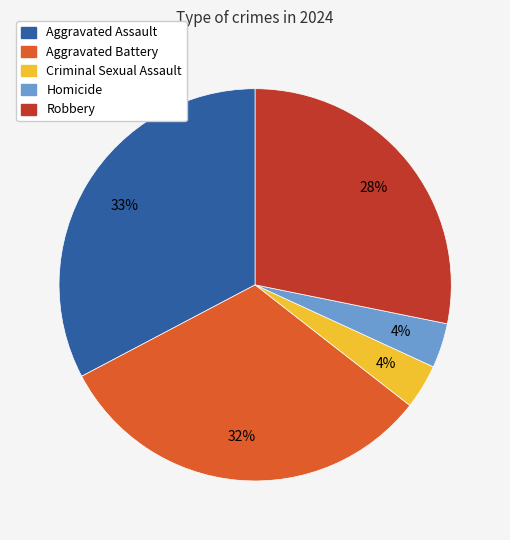

Is the sum of Robbery and Homicide greater than half?

No